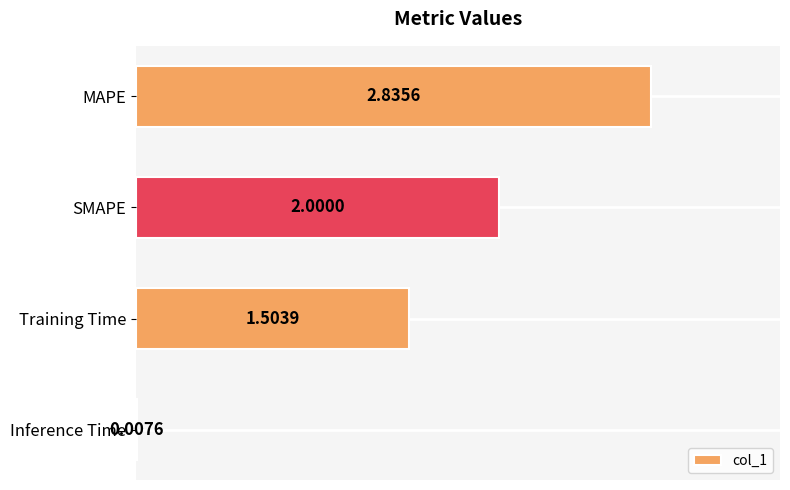

Are the bars horizontal?

Yes